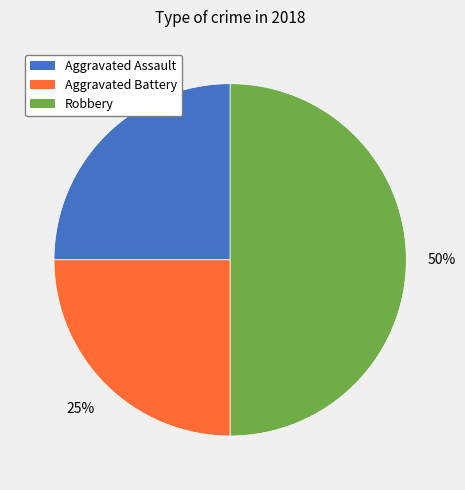

Count the number of slices in the pie.

3